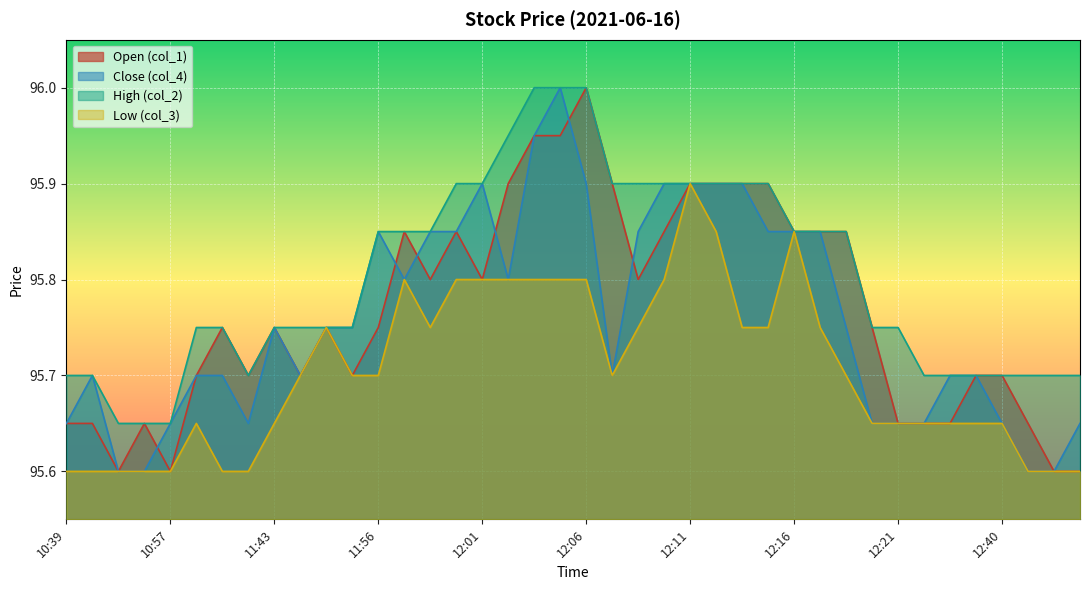

Does the chart display data point markers on the line(s)?

No